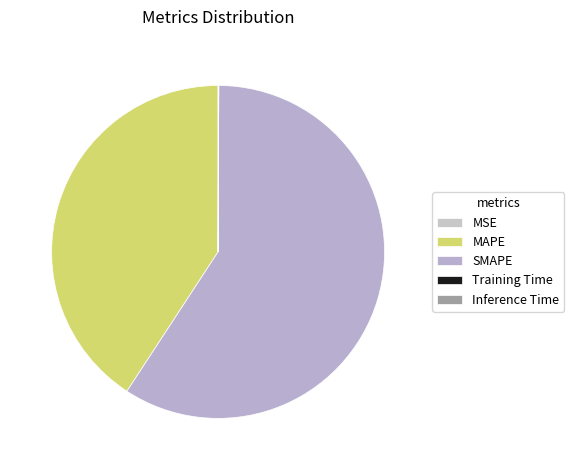

Is there a majority slice in this chart?

Yes